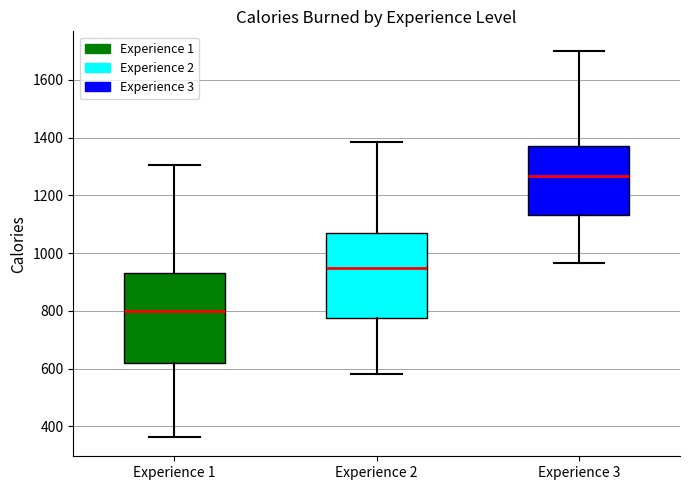

Where does the upper whisker of the box for Experience 2 end on the y-axis? The values are not printed on the chart, so give them approximately, as read against the axis.

1380